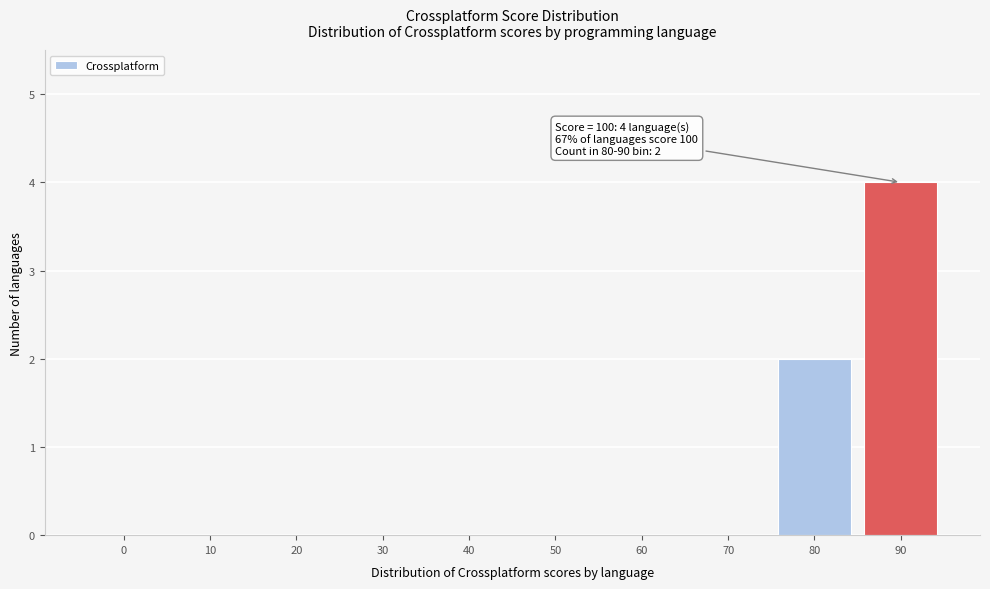

Reading right to left, transcribe all the data shown in this chart.

90=4	80=2	70=0	60=0	50=0	40=0	30=0	20=0	10=0	0=0